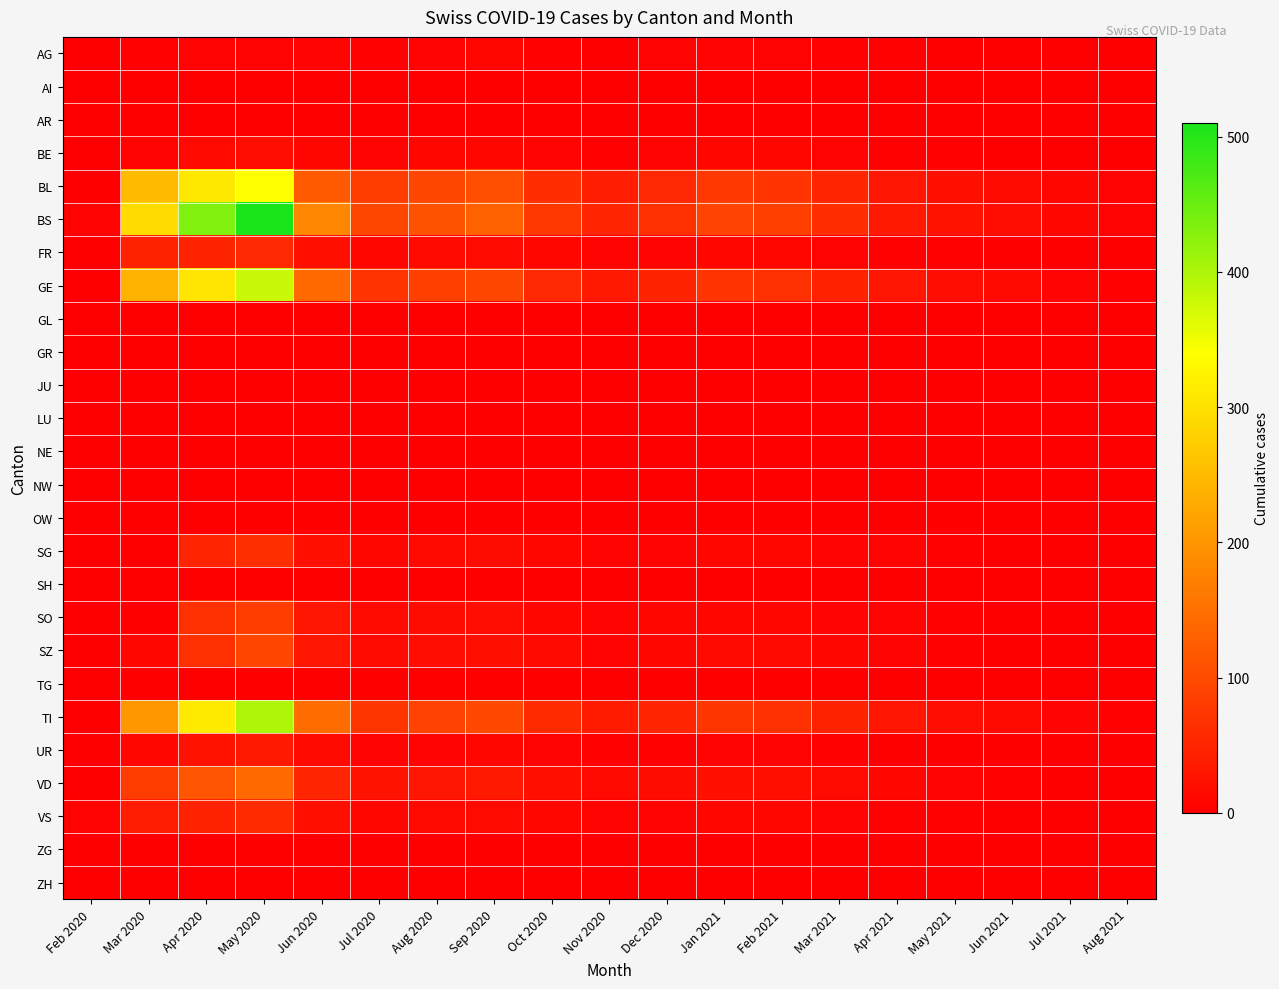

Which series has the largest total across all categories?

BS